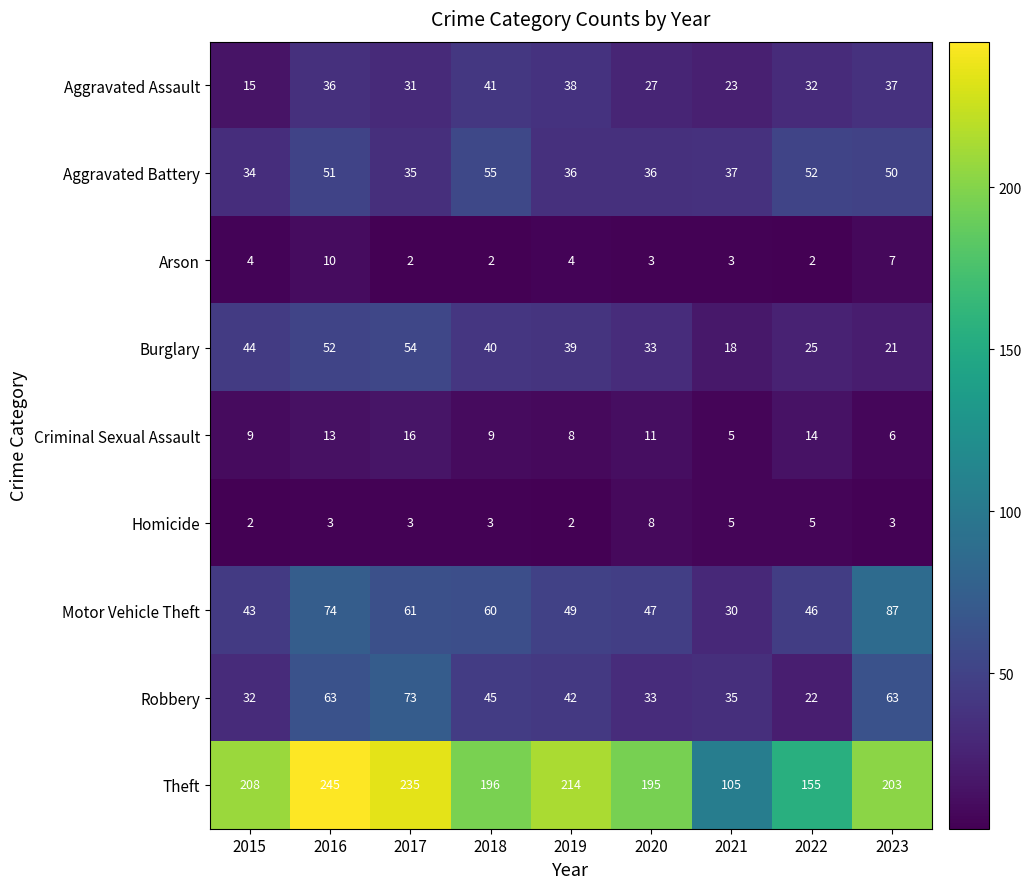

Count the number of categories in the chart.

9